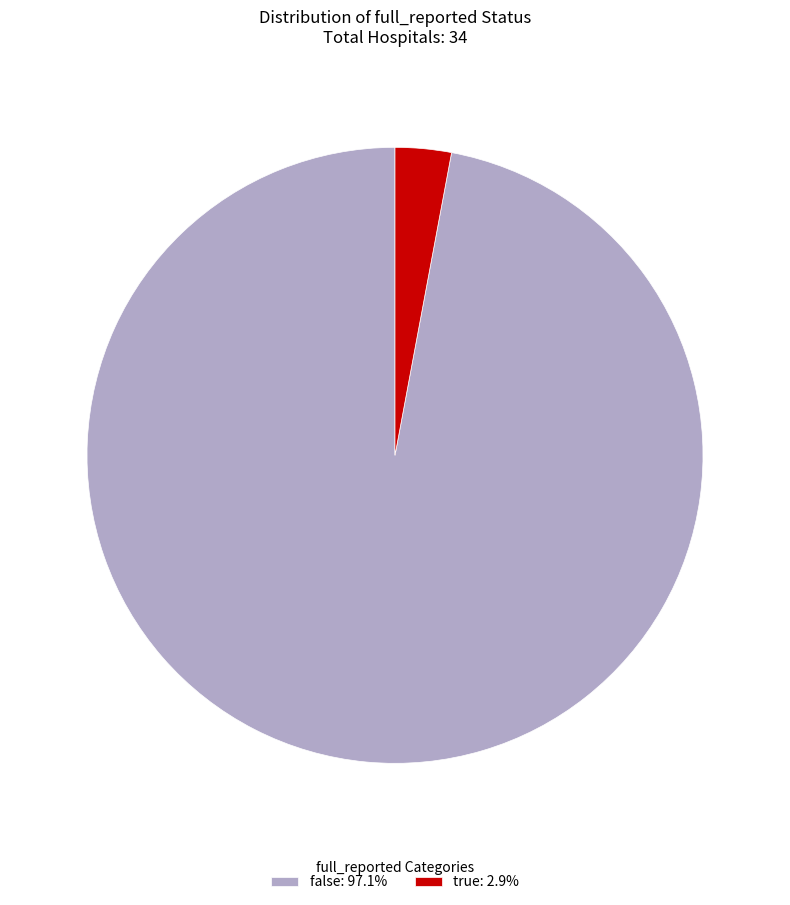

Approximately how many times larger is the value at false: 97.1% compared to true: 2.9%?

33.0